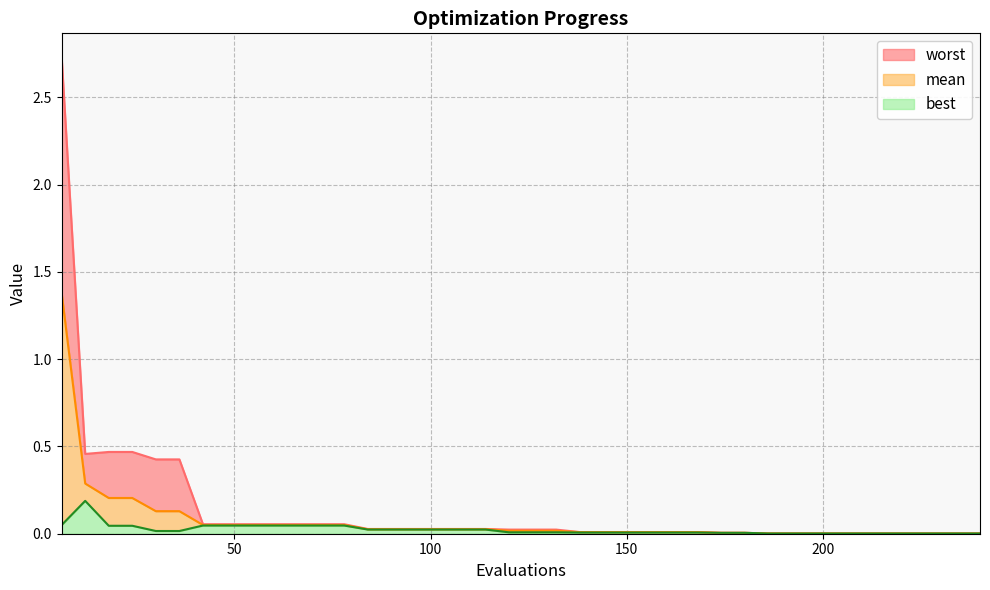

Which series has the largest range (max minus min)?

worst